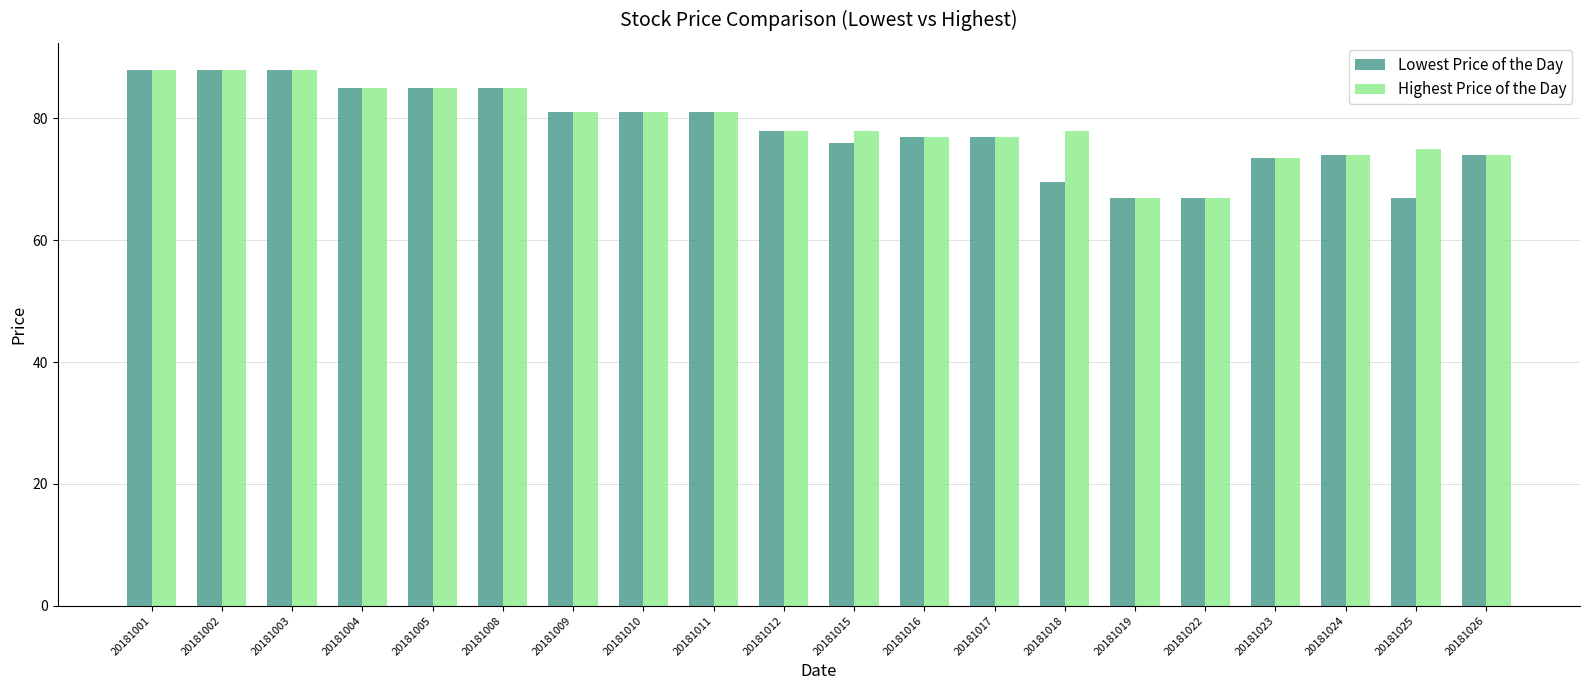

The value of Highest Price of the Day at 20181016 is 77.0. True or false?

True